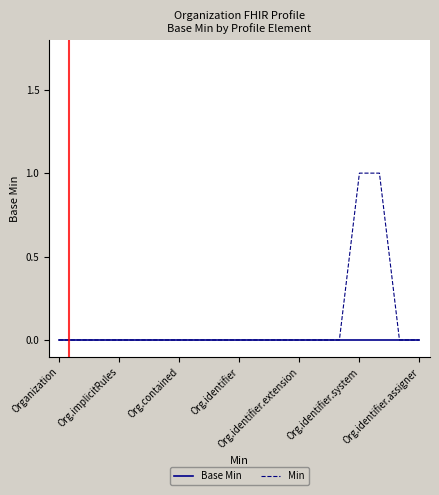

Which series has the largest total across all categories?

Min